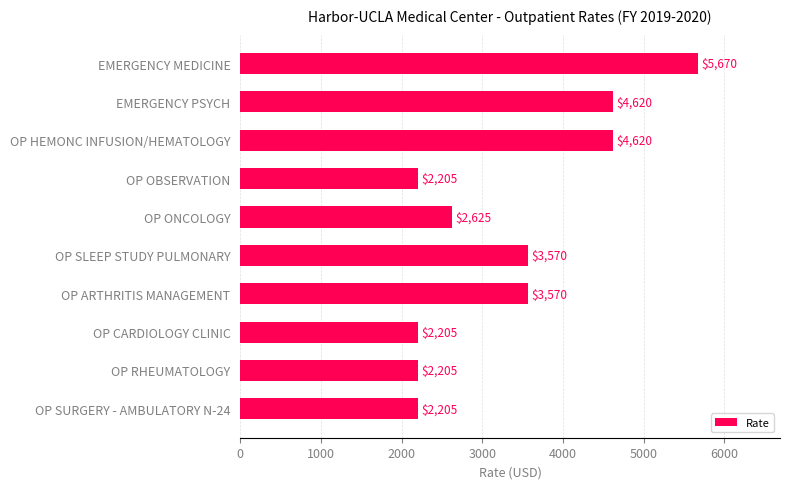

Between OP ARTHRITIS MANAGEMENT and EMERGENCY MEDICINE, which is larger?

EMERGENCY MEDICINE